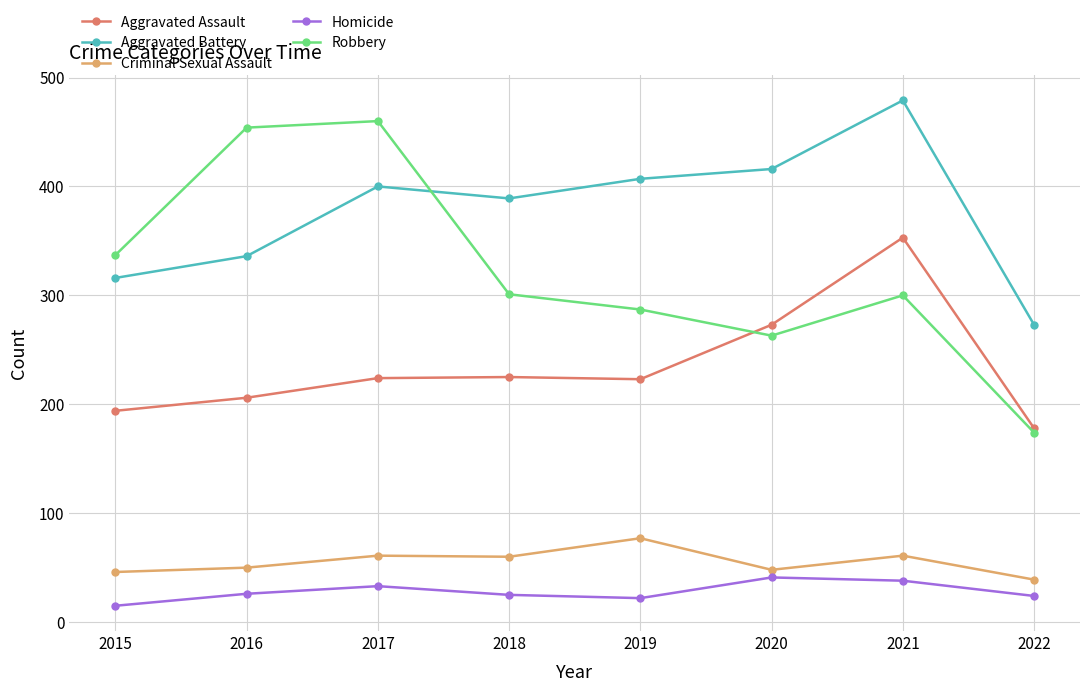

At which label is Aggravated Battery closest to 376?

2018